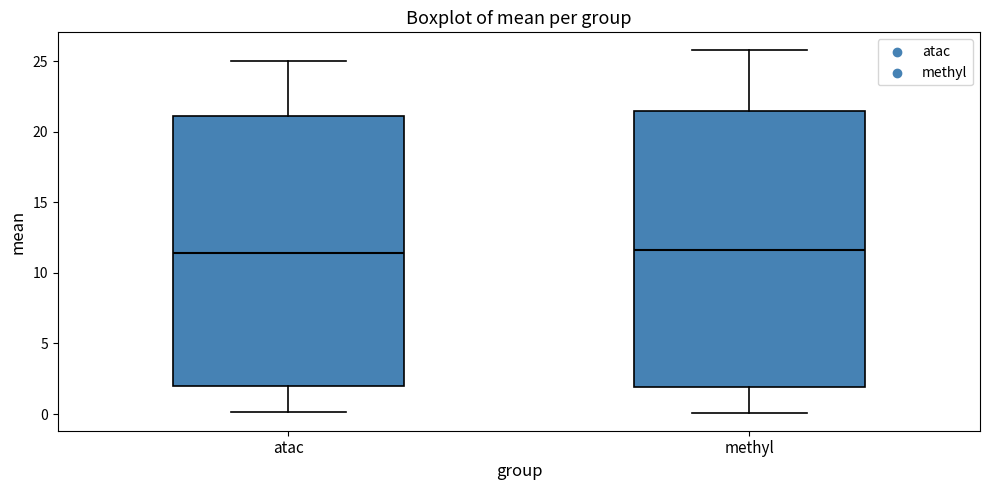

Reading left to right, read every box against the y-axis: the position of its median line, the range the box covers, and the ends of its whiskers. The values are not printed on the chart, so give them approximately, as read against the axis.

atac: median 11.5, box 2.0 to 21.0, whiskers 0.0 to 25.0
methyl: median 11.5, box 2.0 to 21.5, whiskers 0.0 to 26.0